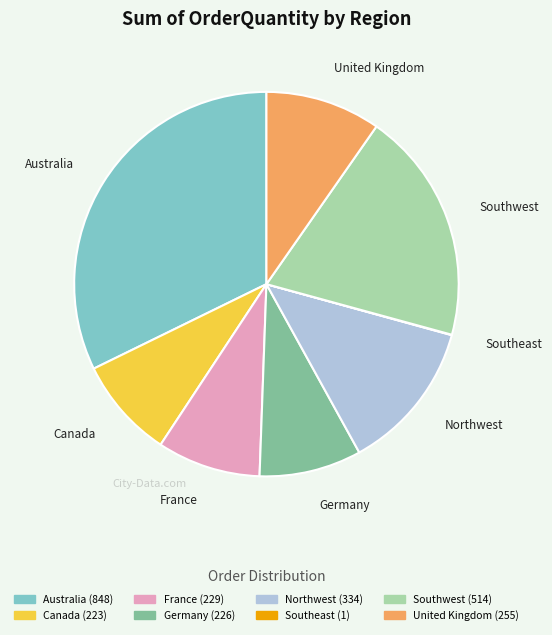

Is it true that United Kingdom is 10% of the pie?

True